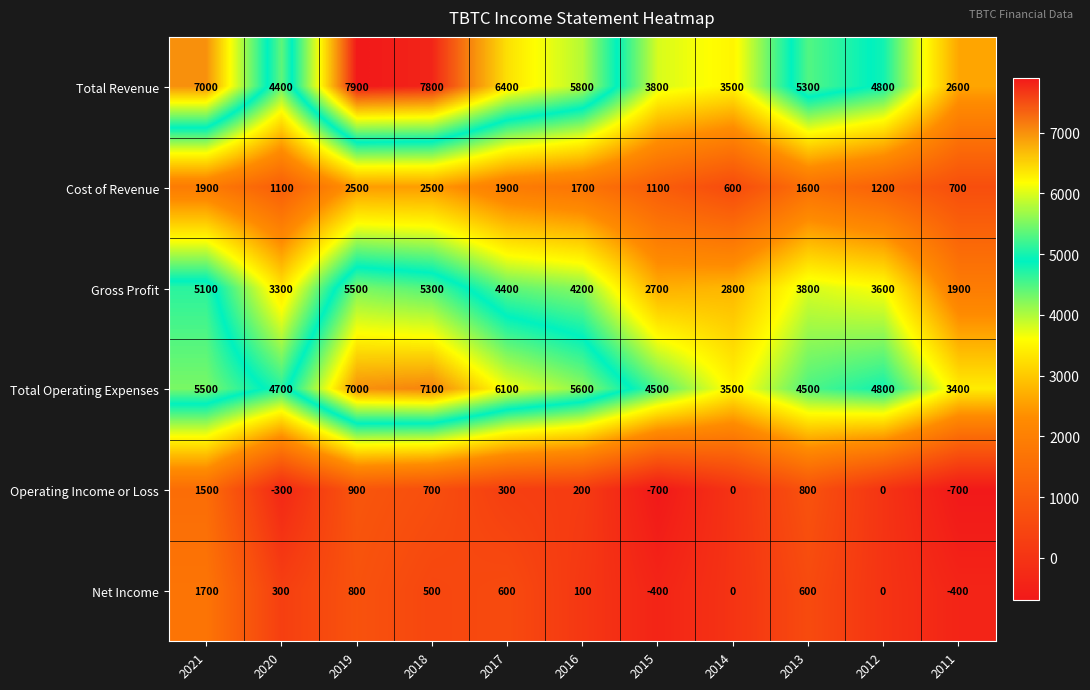

What value does the Total Revenue series have at 2015, to the nearest 10?

3800